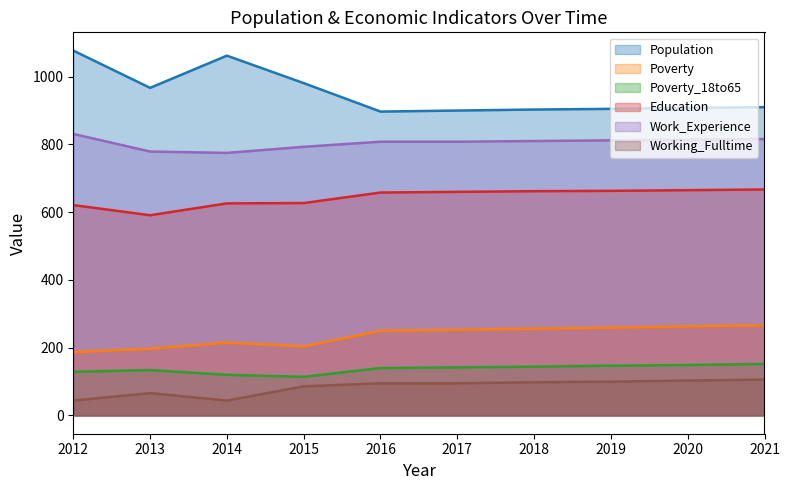

What is the sum of all Work_Experience values?

8046